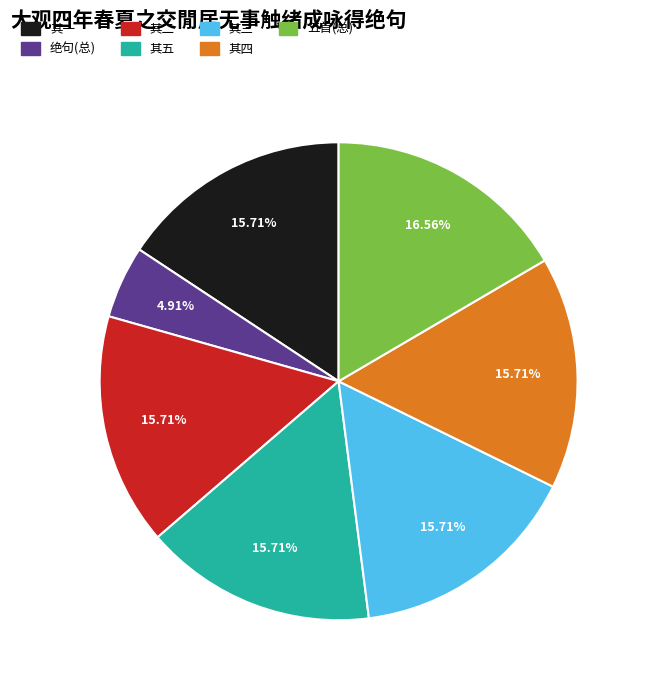

Between 其二 and 绝句(总), which is larger?

其二